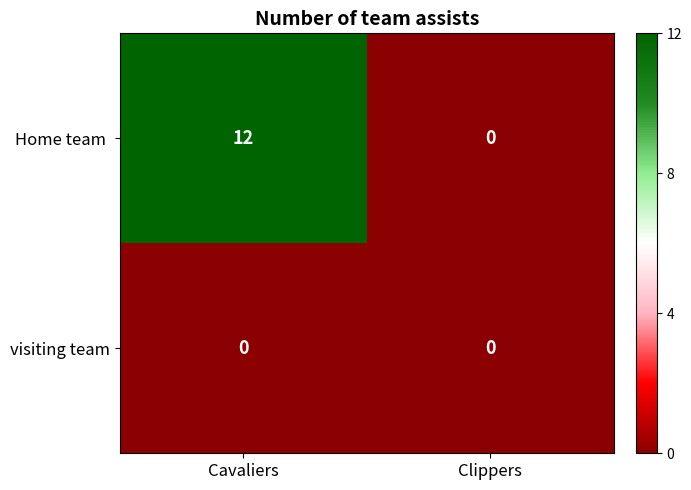

How many distinct data groups are displayed?

2